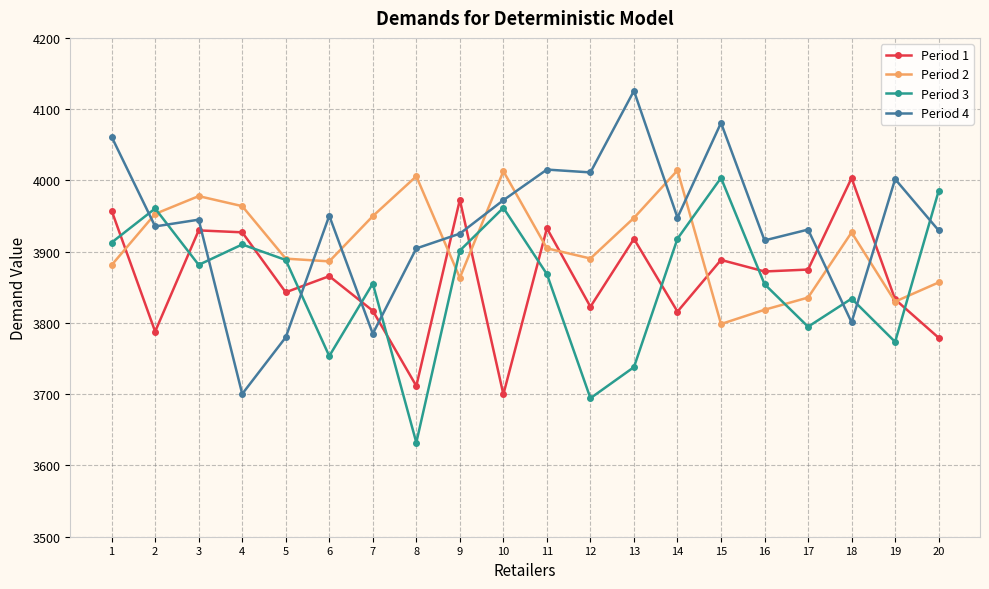

True or false: Period 4 and Period 3 cross at least once.

True